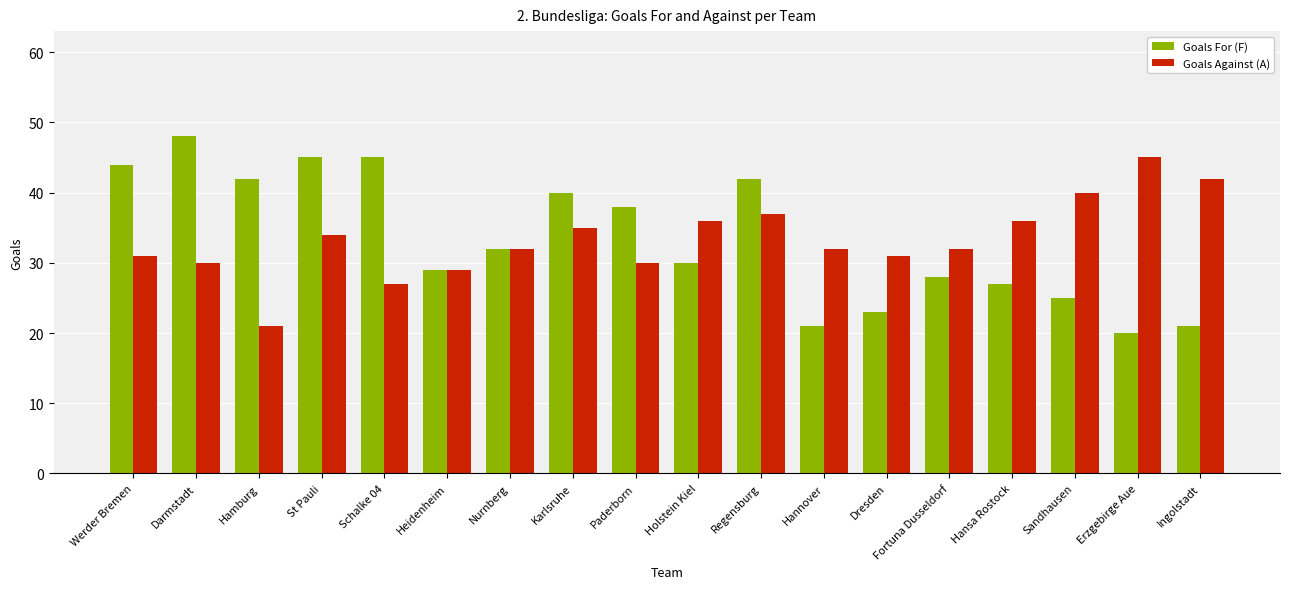

What is the label of the 1st bar from the right?

Ingolstadt